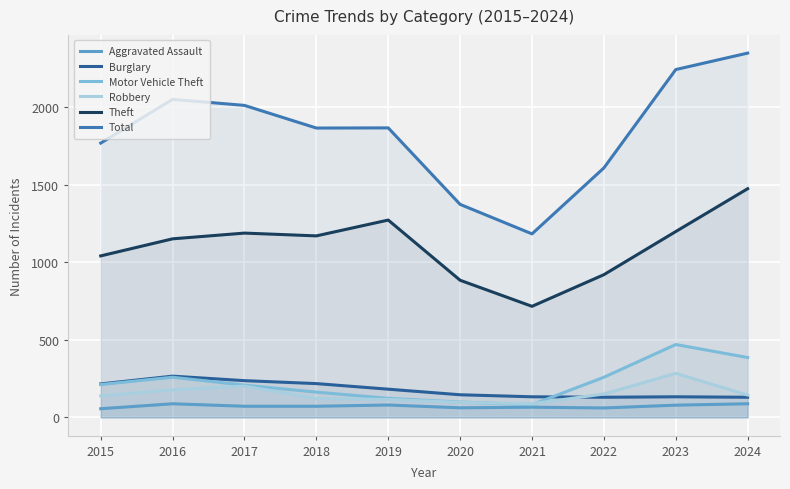

Reading left to right, what are all the values shown in this chart?

Aggravated Assault: 2015=56	2016=88	2017=72	2018=72	2019=80	2020=62	2021=66	2022=61	2023=79	2024=88
Burglary: 2015=216	2016=266	2017=237	2018=218	2019=182	2020=146	2021=133	2022=130	2023=133	2024=130
Motor Vehicle Theft: 2015=212	2016=259	2017=208	2018=163	2019=123	2020=99	2021=82	2022=259	2023=470	2024=386
Robbery: 2015=139	2016=178	2017=202	2018=121	2019=116	2020=97	2021=88	2022=151	2023=284	2024=144
Theft: 2015=1041	2016=1151	2017=1188	2018=1170	2019=1272	2020=884	2021=716	2022=920	2023=1198	2024=1474
Total: 2015=1768	2016=2050	2017=2011	2018=1865	2019=1866	2020=1373	2021=1183	2022=1608	2023=2242	2024=2348